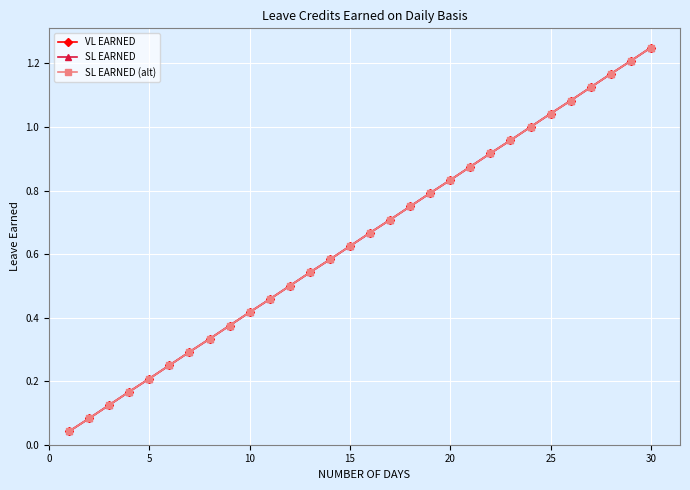

Is this an area chart (filled region under the line)?

No